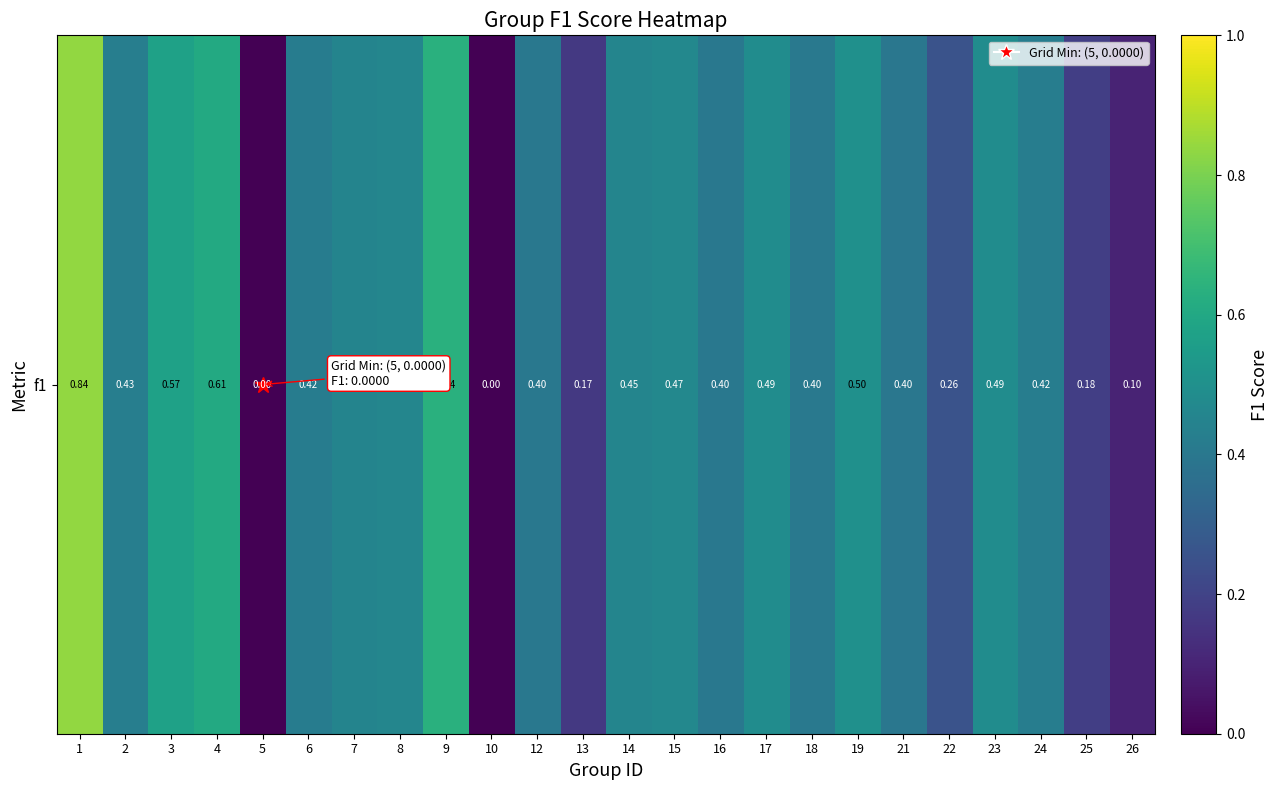

How many values are between 0 and 1?

24